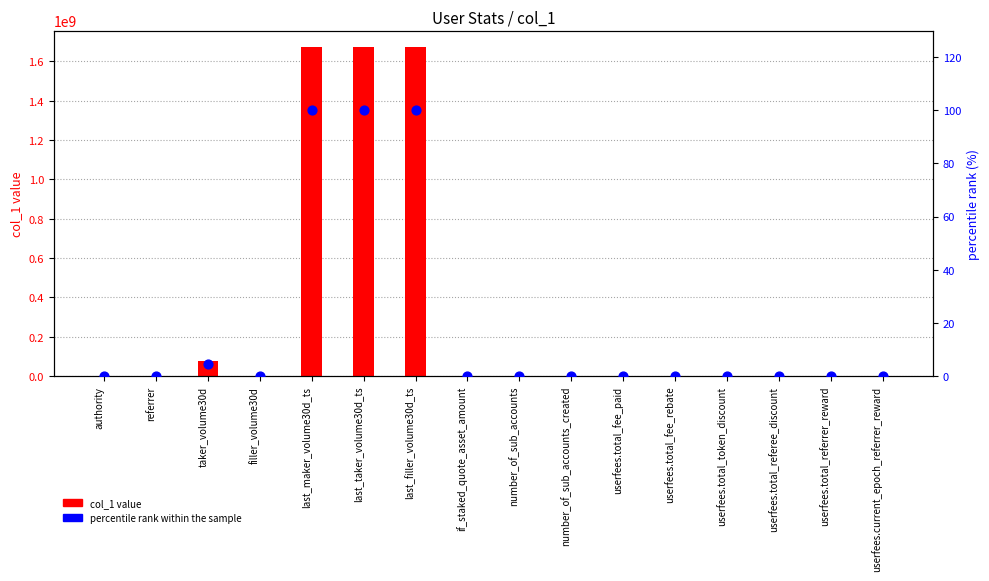

Is the value of col_1 value at userfees.total_referrer_reward greater than the value of percentile rank within the sample at userfees.total_fee_paid?

No